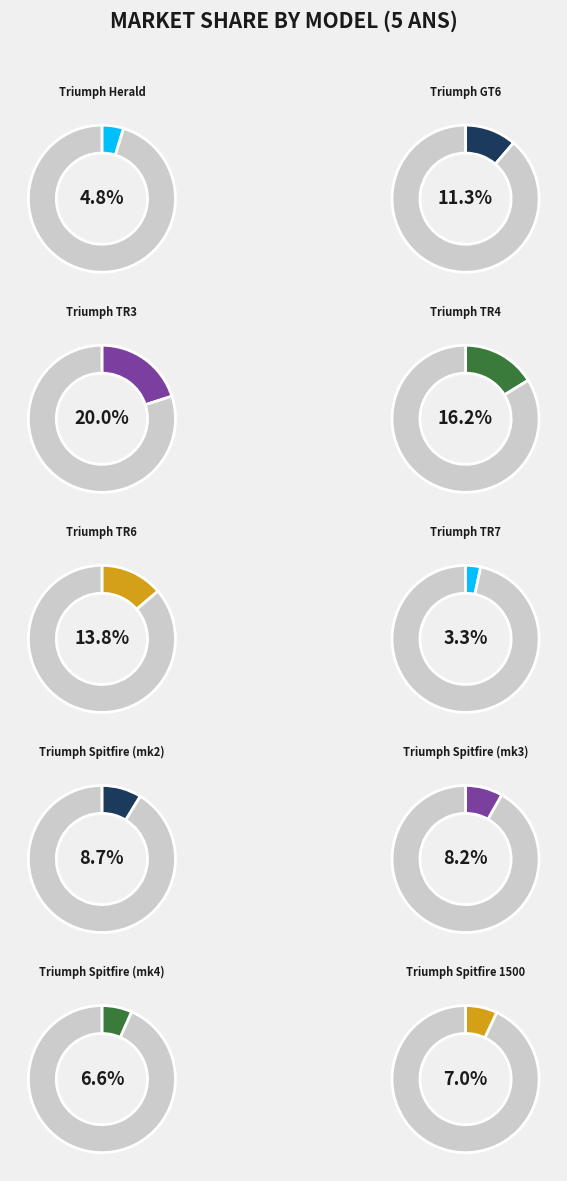

What is the ratio of the value at Triumph Spitfire (mk2) to the value at Triumph TR7?

2.6